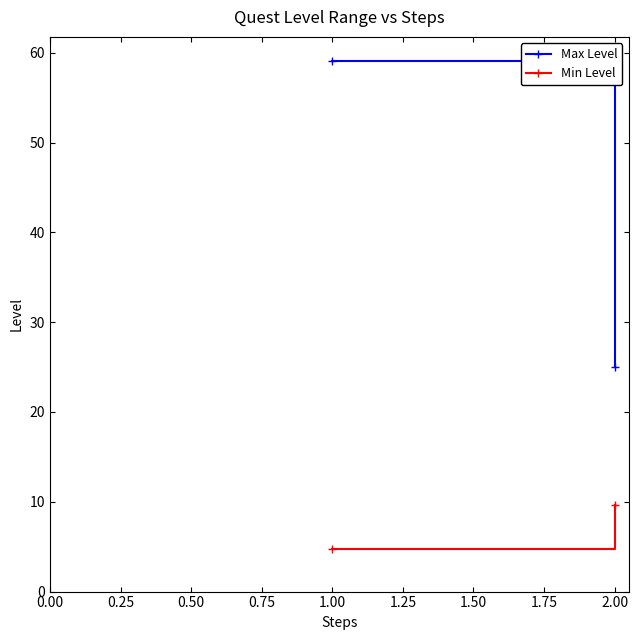

What is the minimum value shown in the chart?

4.8